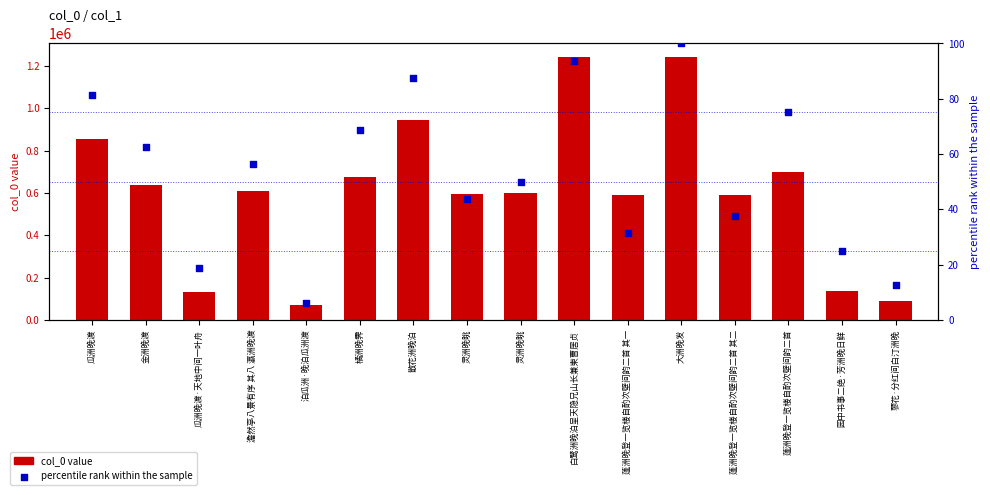

Is the value of col_0 value at 散花洲晚泊 greater than the value of percentile rank within the sample at 蓼花·分红间白汀洲晚?

Yes